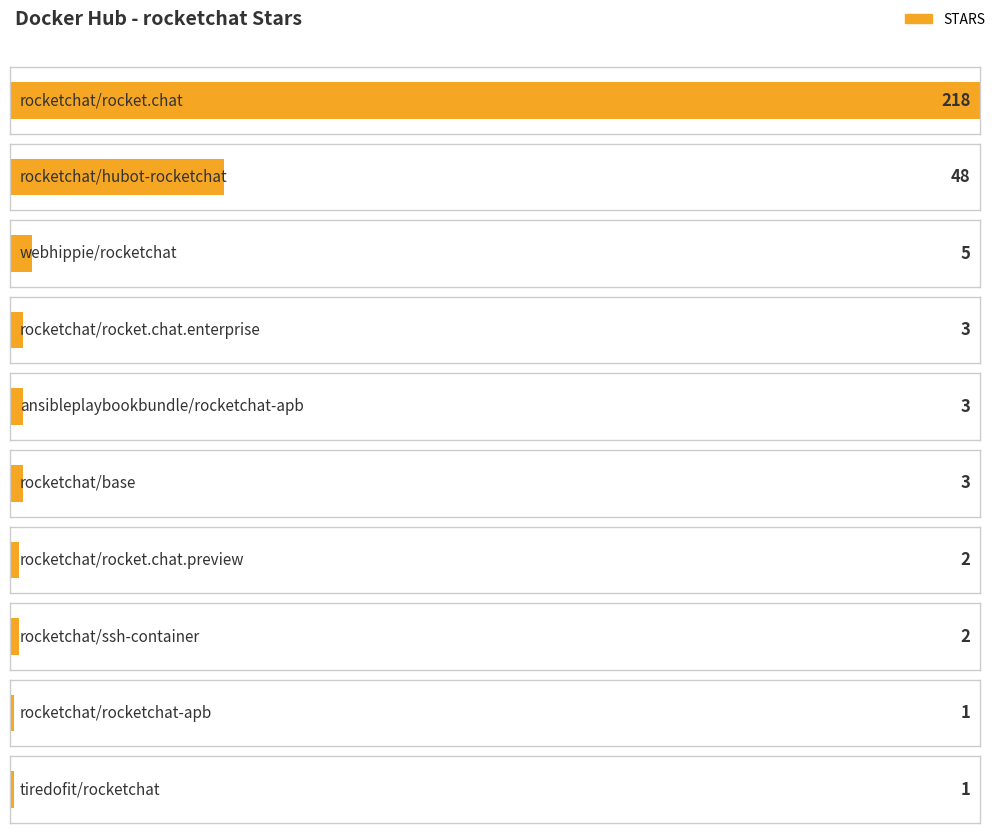

Rank the categories by value from highest to lowest.

rocketchat/rocket.chat, rocketchat/hubot-rocketchat, webhippie/rocketchat, rocketchat/rocket.chat.enterprise, ansibleplaybookbundle/rocketchat-apb, rocketchat/base, rocketchat/rocket.chat.preview, rocketchat/ssh-container, rocketchat/rocketchat-apb, tiredofit/rocketchat